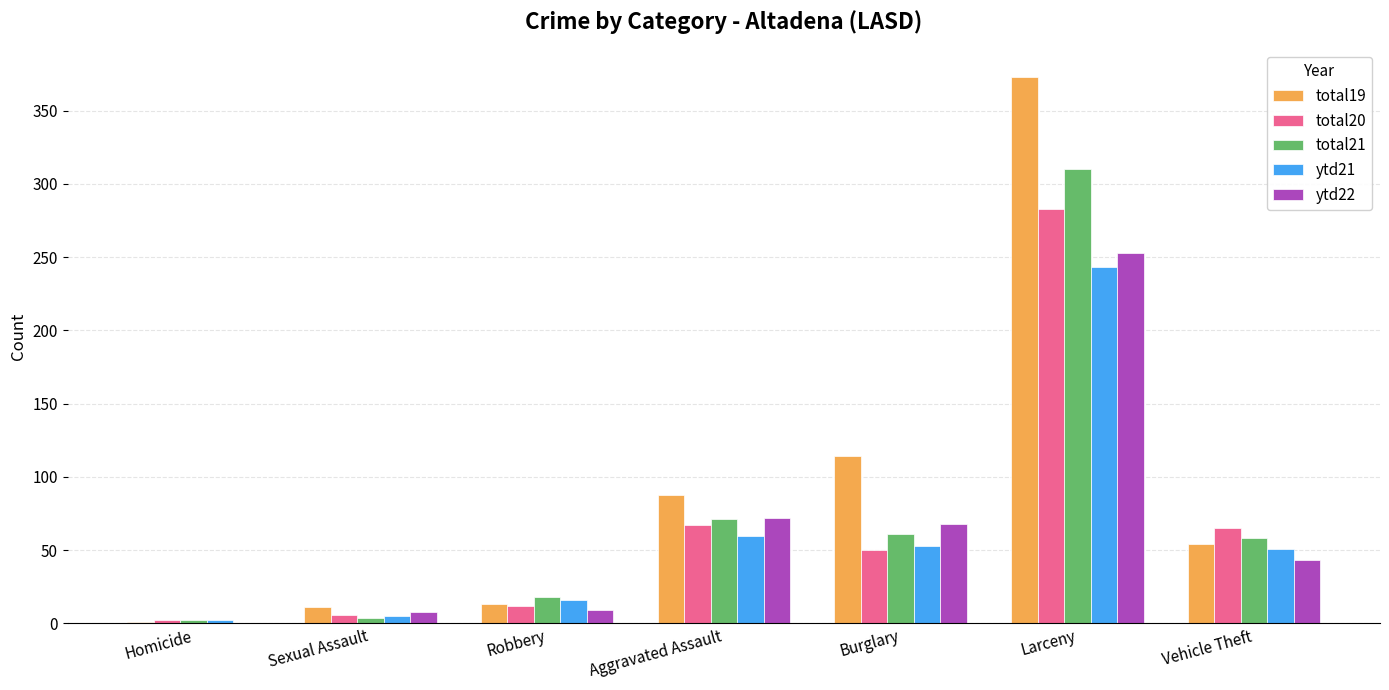

At which category is the sum across all series the highest?

Larceny